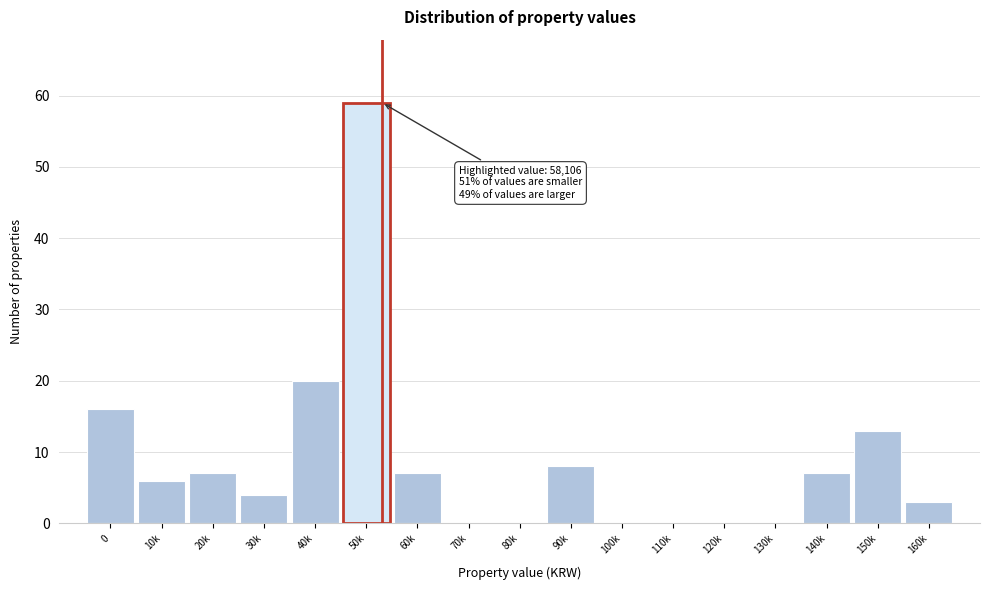

Reading left to right, what are all the values shown in this chart?

0=16	10k=6	20k=7	30k=4	40k=20	50k=59	60k=7	70k=0	80k=0	90k=8	100k=0	110k=0	120k=0	130k=0	140k=7	150k=13	160k=3